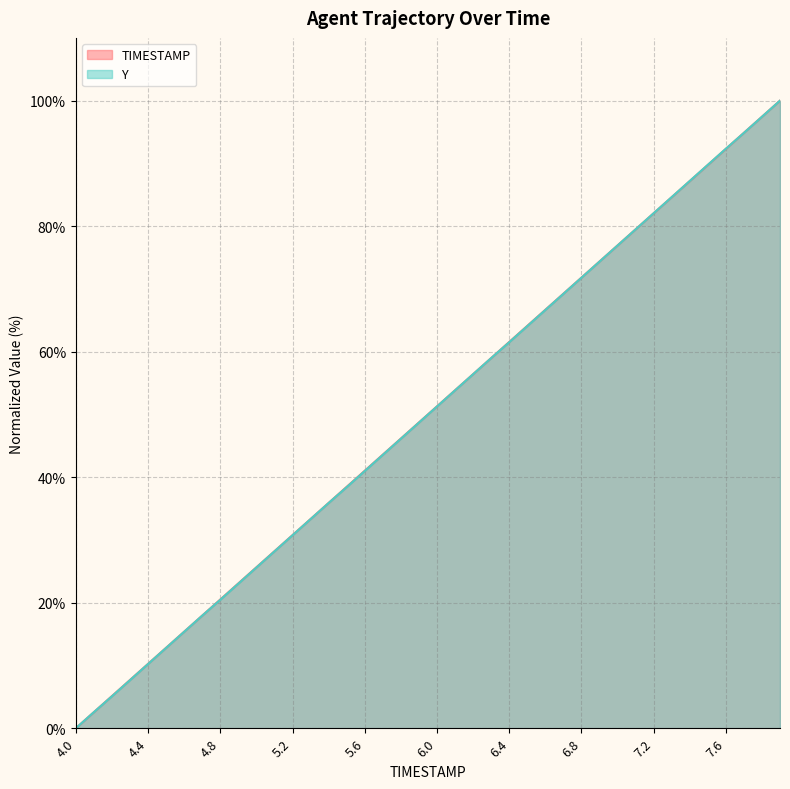

Is it true that TIMESTAMP equals 30.8 at 4.8?

False